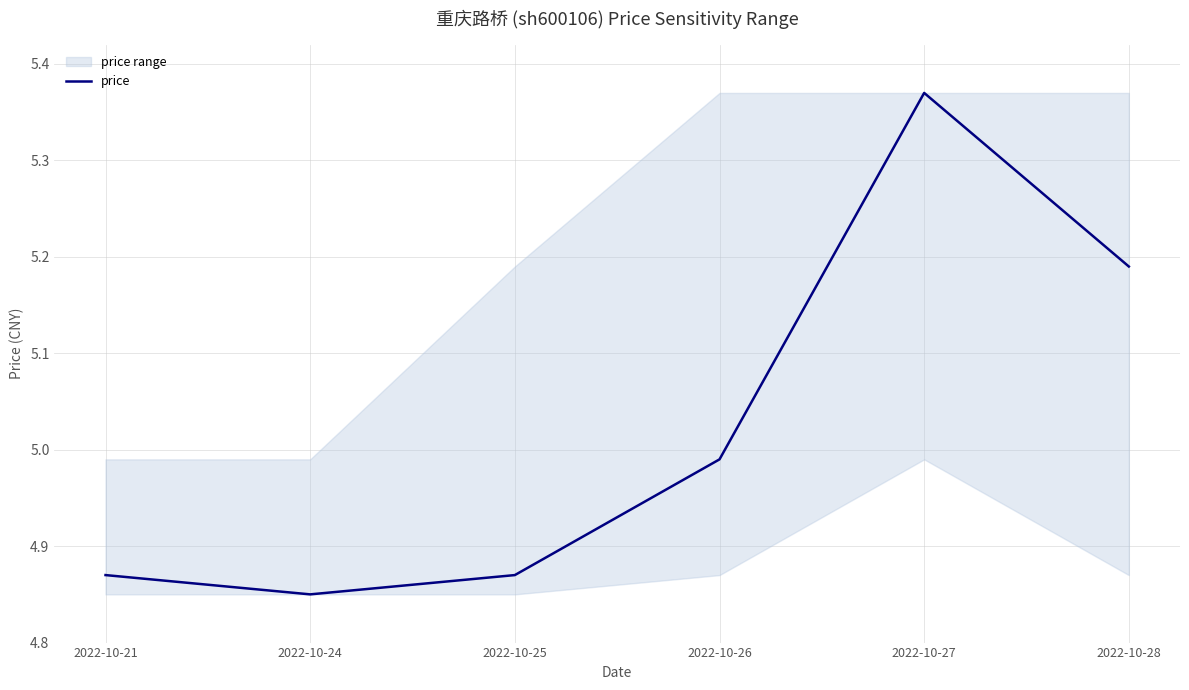

Does the chart have visible grid lines?

Yes